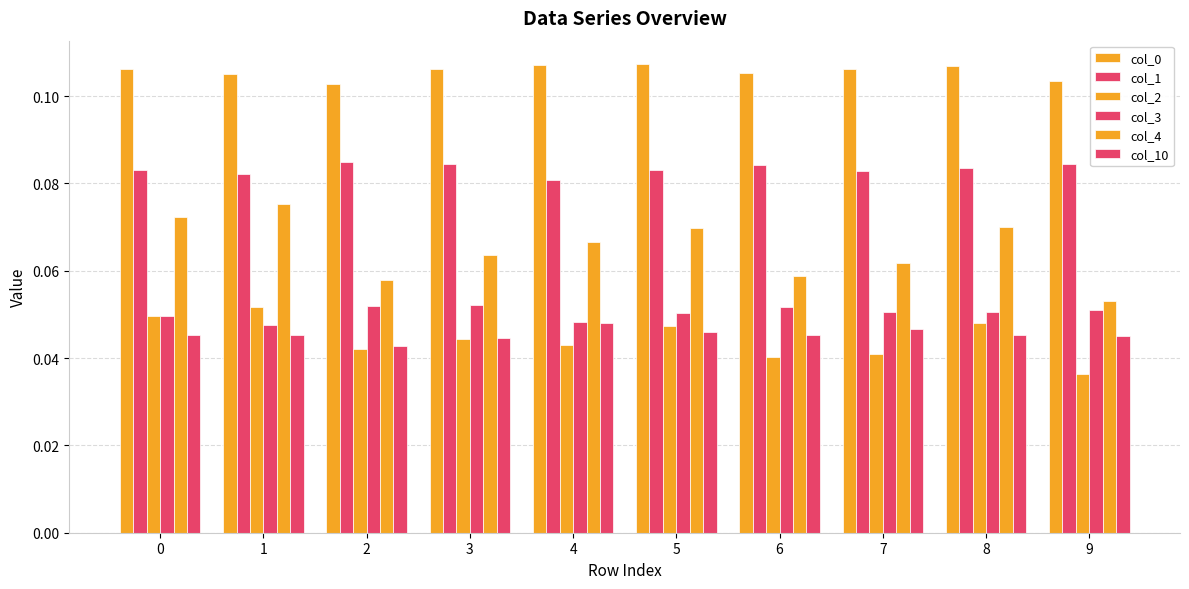

Are the bars grouped side by side (vs. stacked)?

Yes